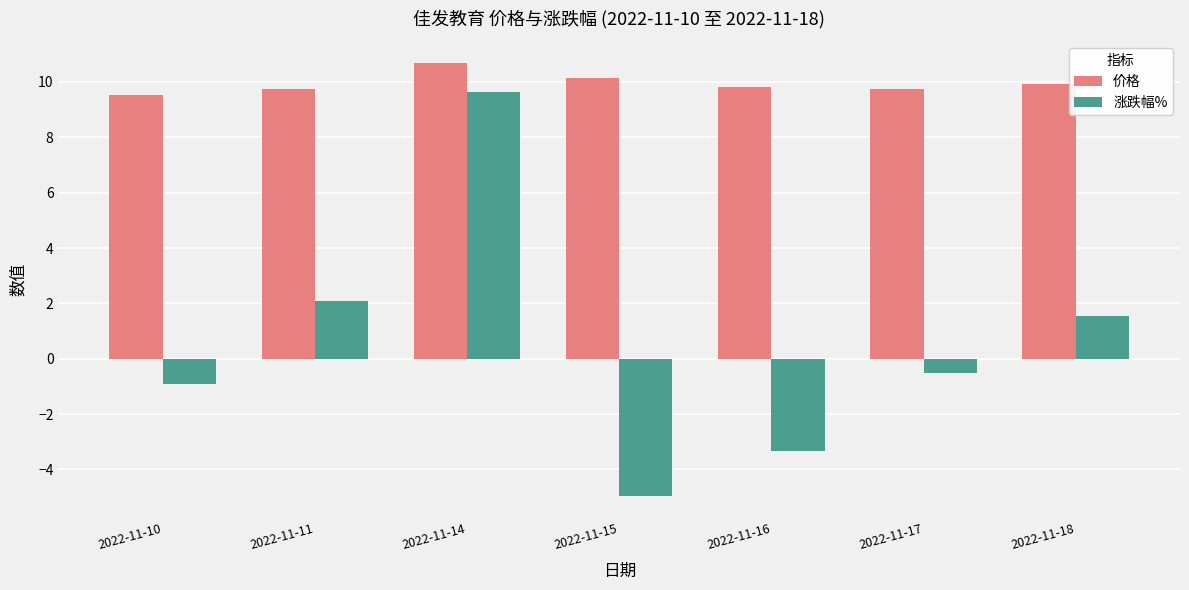

List the series in order of their overall mean, highest first.

价格, 涨跌幅%